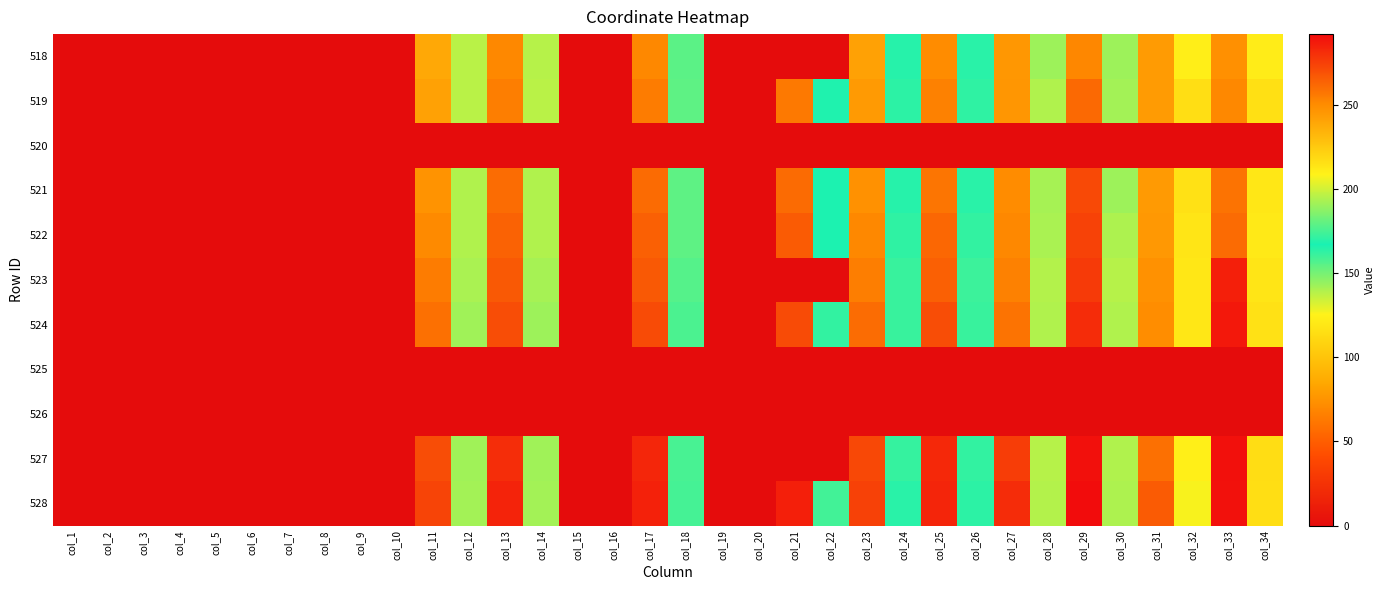

At how many categories does at least one series exceed 27?

20